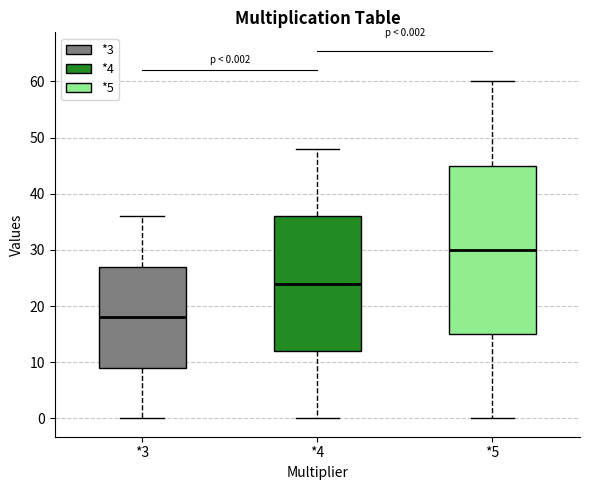

Which box's median line is the lowest?

*3